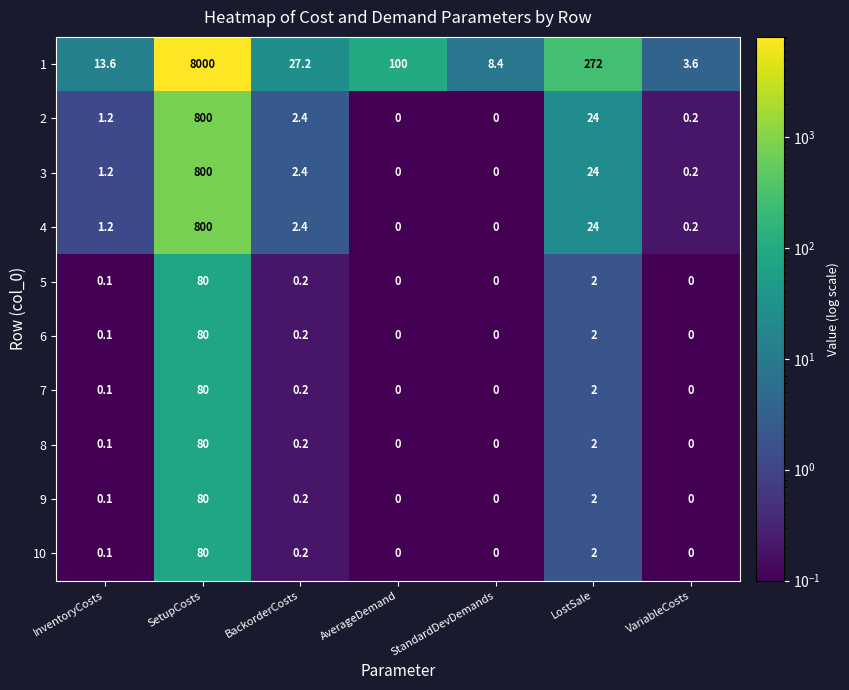

What is the sum of all 8 values?

82.3